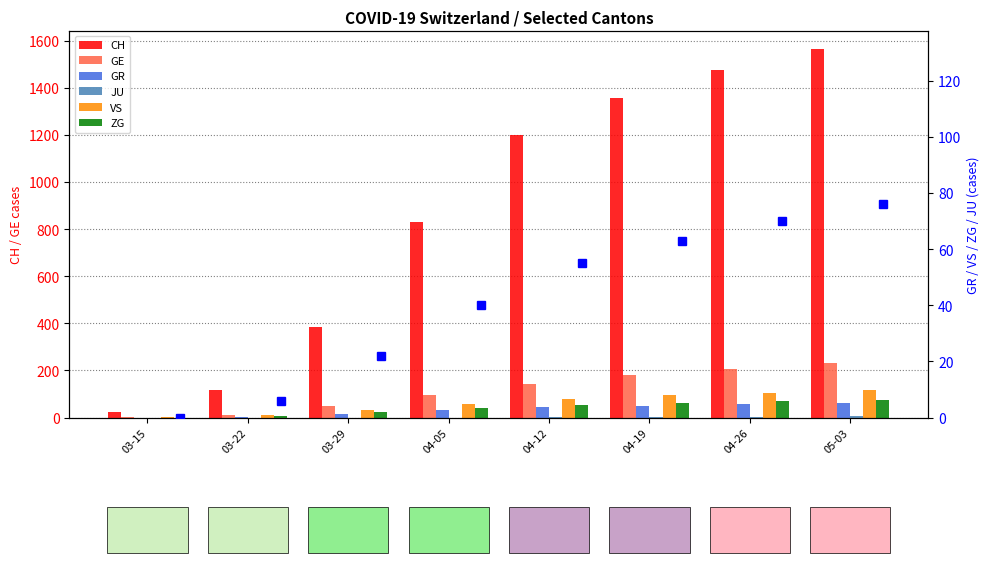

Rank the series at 04-05 from highest to lowest value.

CH, GE, VS, ZG, GR, JU